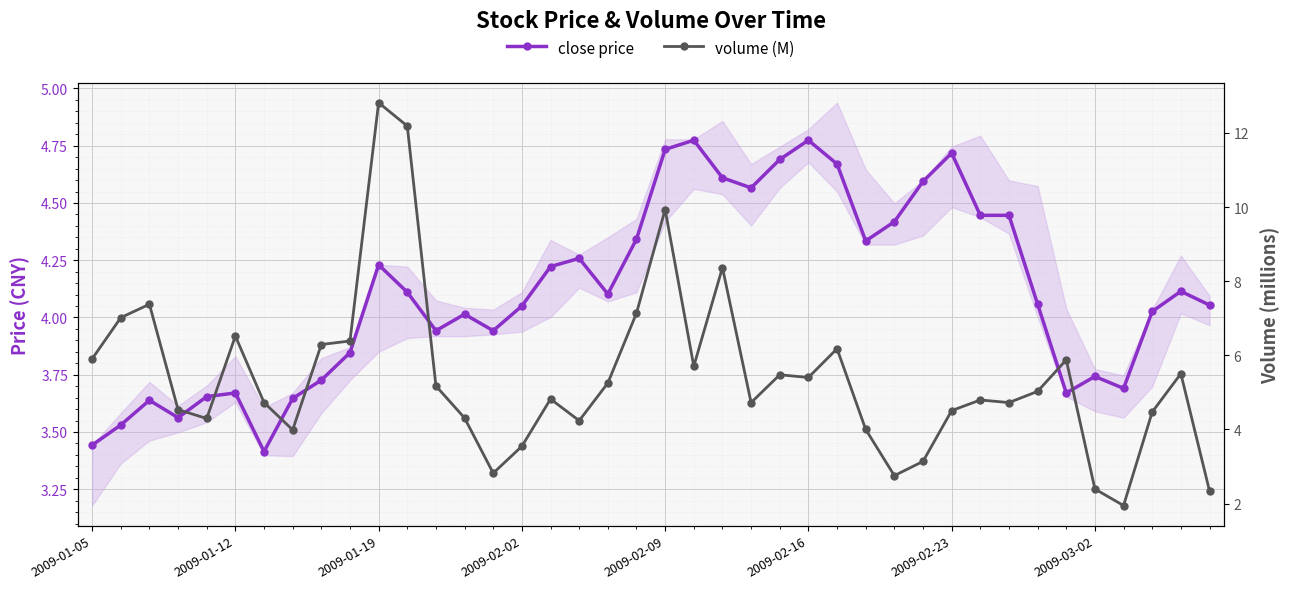

Reading left to right, transcribe all the data shown in this chart.

close price: 3.4	3.5	3.6	3.6	3.7	3.7	3.4	3.6	3.7	3.8	4.2	4.1	3.9	4.0	3.9	4.1	4.2	4.3	4.1	4.3	4.7	4.8	4.6	4.6	4.7	4.8	4.7	4.3	4.4	4.6	4.7	4.4	4.4	4.1	3.7	3.7	3.7	4.0	4.1	4.1
volume (M): 5.9	7.0	7.4	4.5	4.3	6.5	4.7	4.0	6.3	6.4	12.8	12.2	5.2	4.3	2.8	3.5	4.8	4.2	5.3	7.1	9.9	5.7	8.4	4.7	5.5	5.4	6.2	4.0	2.8	3.1	4.5	4.8	4.7	5.0	5.9	2.4	1.9	4.5	5.5	2.3